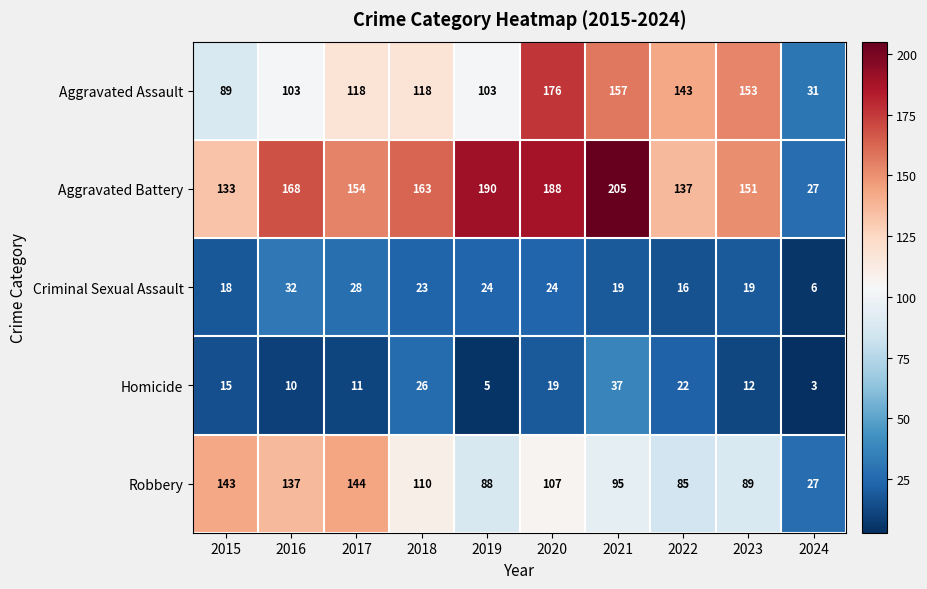

Where is Robbery nearest to the value 85?

2022